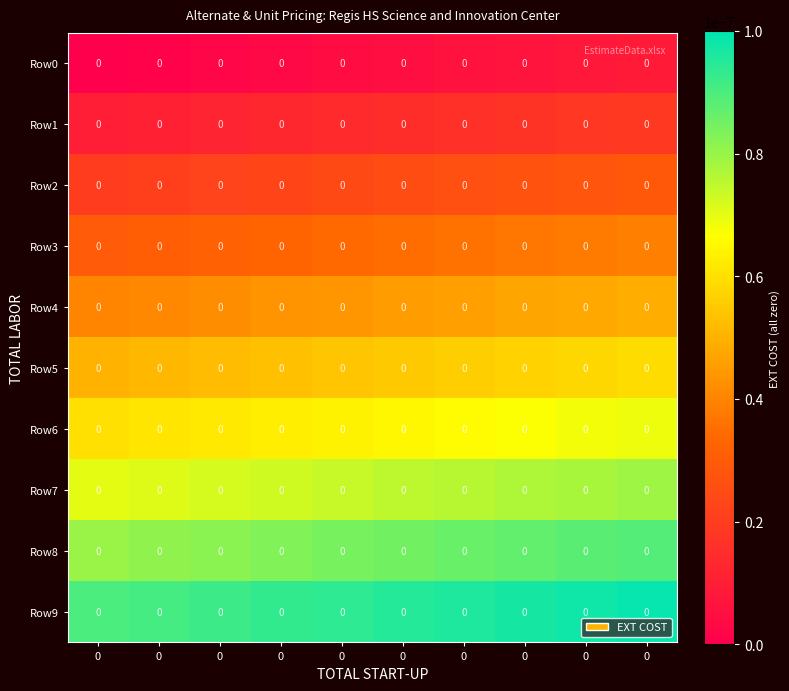

Is it true that row_0 equals 0.0 at 0?

False